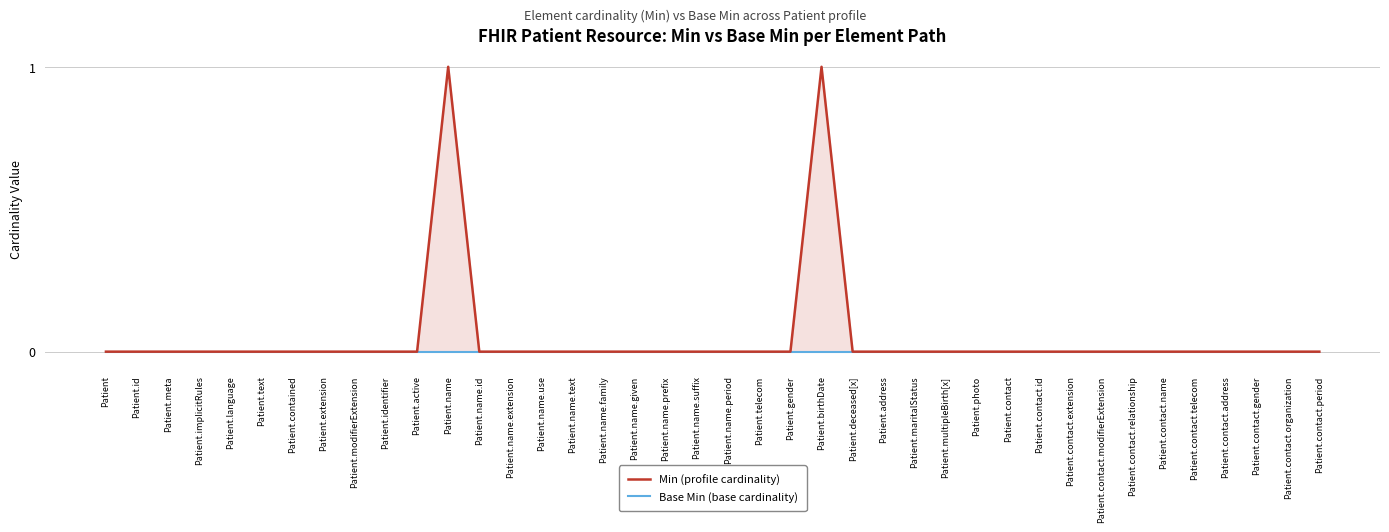

At which category is the sum across all series the highest?

Patient.name